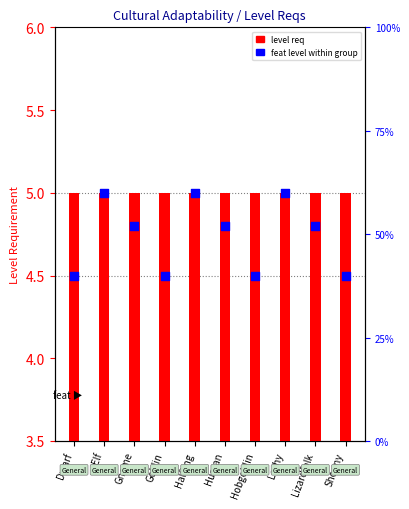

What are all the series names shown in the legend?

level req, feat level within group